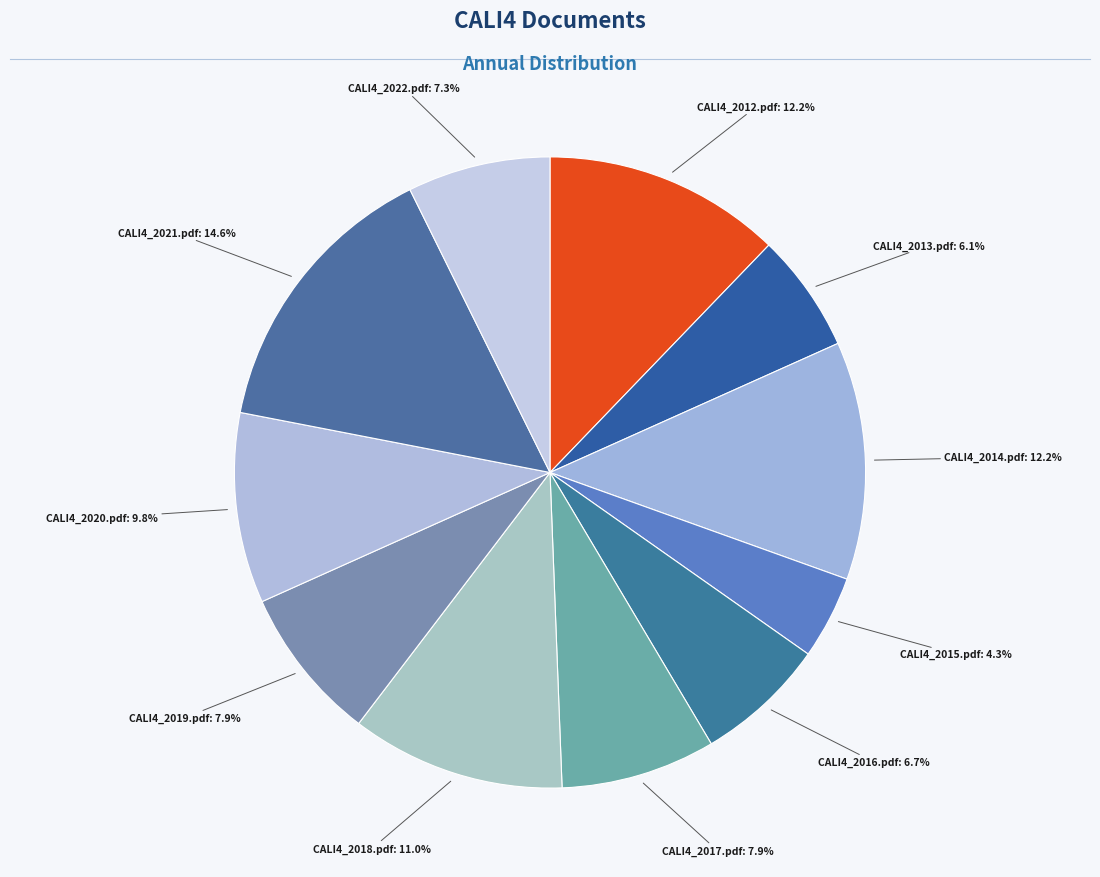

Count the number of slices in the pie.

11